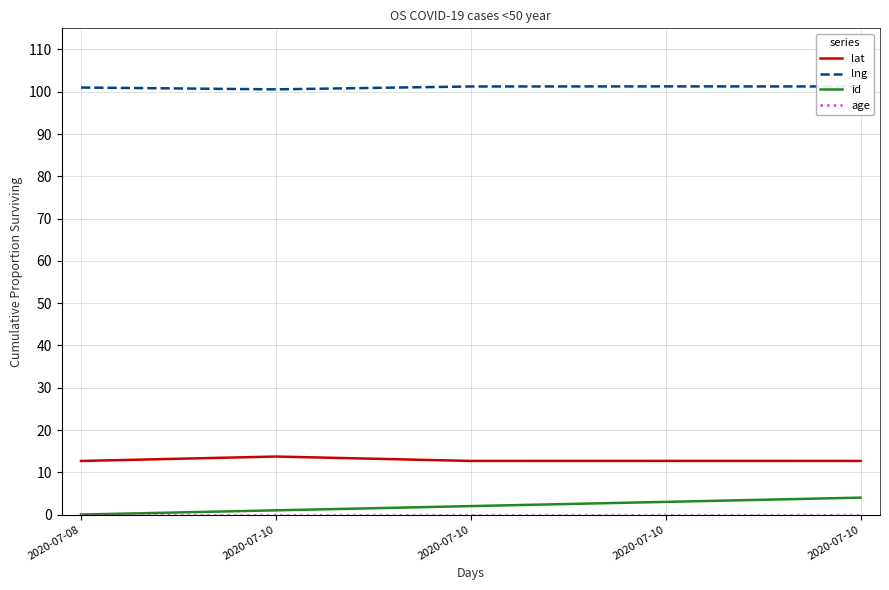

In lat, how many points are higher than both neighbors (excluding endpoints)?

2